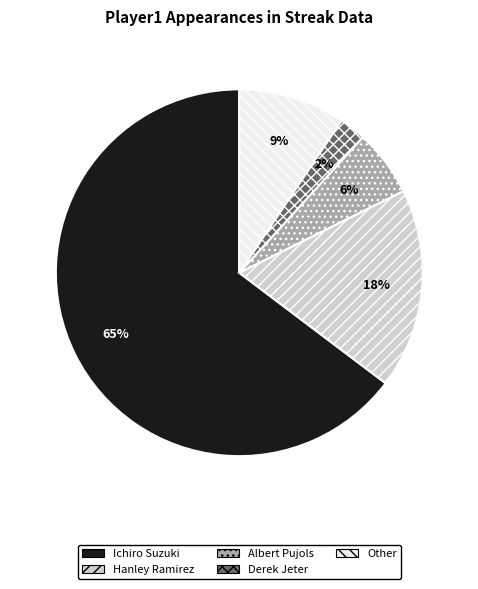

Does Ichiro Suzuki represent more than half of the total?

Yes